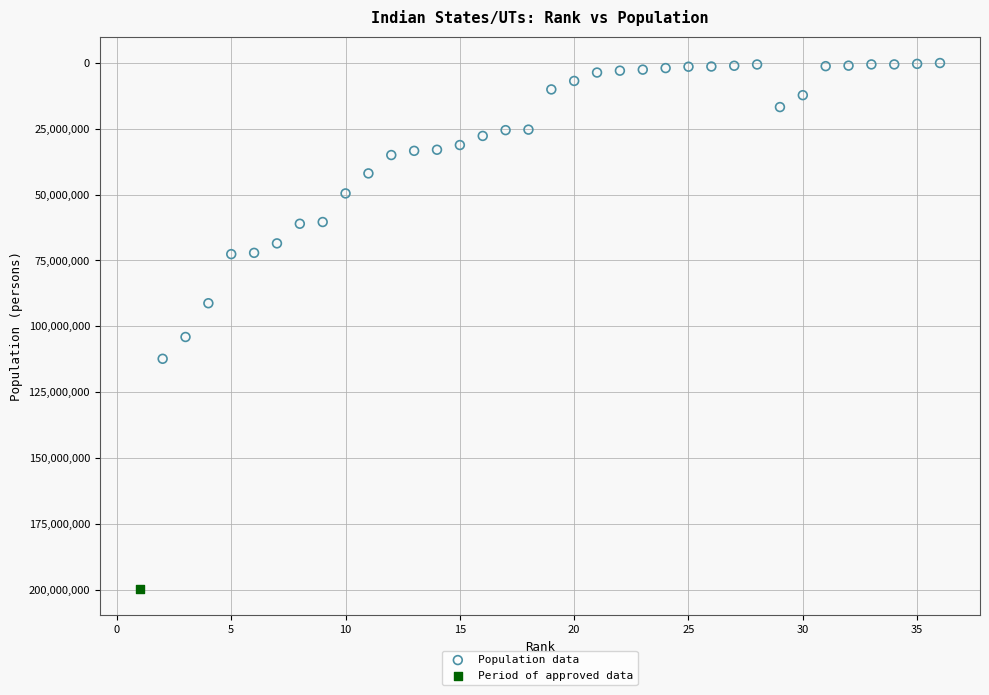

What are all the series names shown in the legend?

Population data, Period of approved data